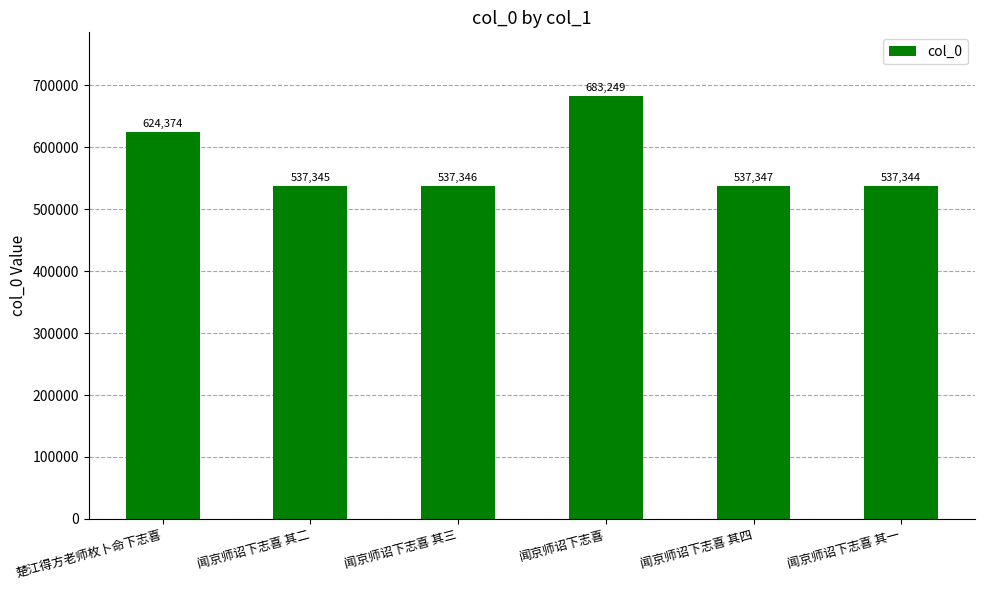

List the labels in order of value, smallest first.

闻京师诏下志喜 其一, 闻京师诏下志喜 其二, 闻京师诏下志喜 其三, 闻京师诏下志喜 其四, 楚江得方老师枚卜命下志喜, 闻京师诏下志喜